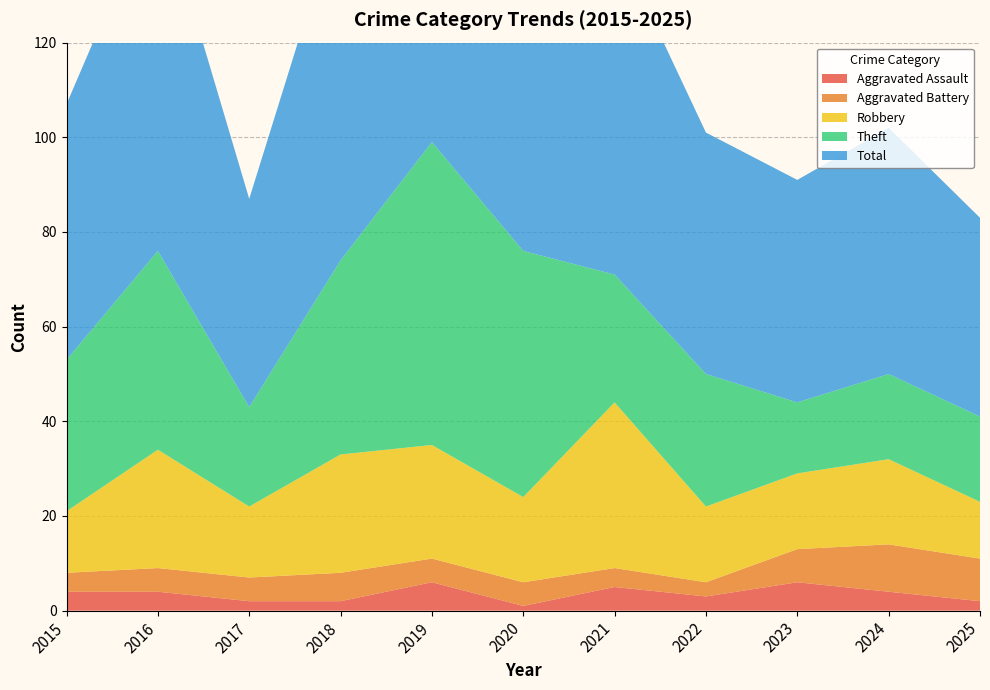

What is the sum of all Total values?

687